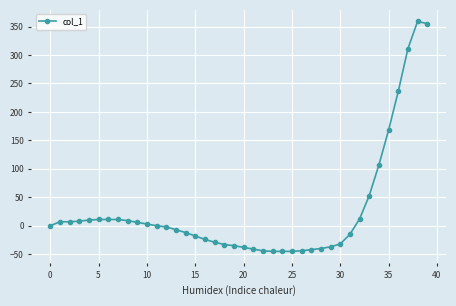

What is the sum of all values?

1056